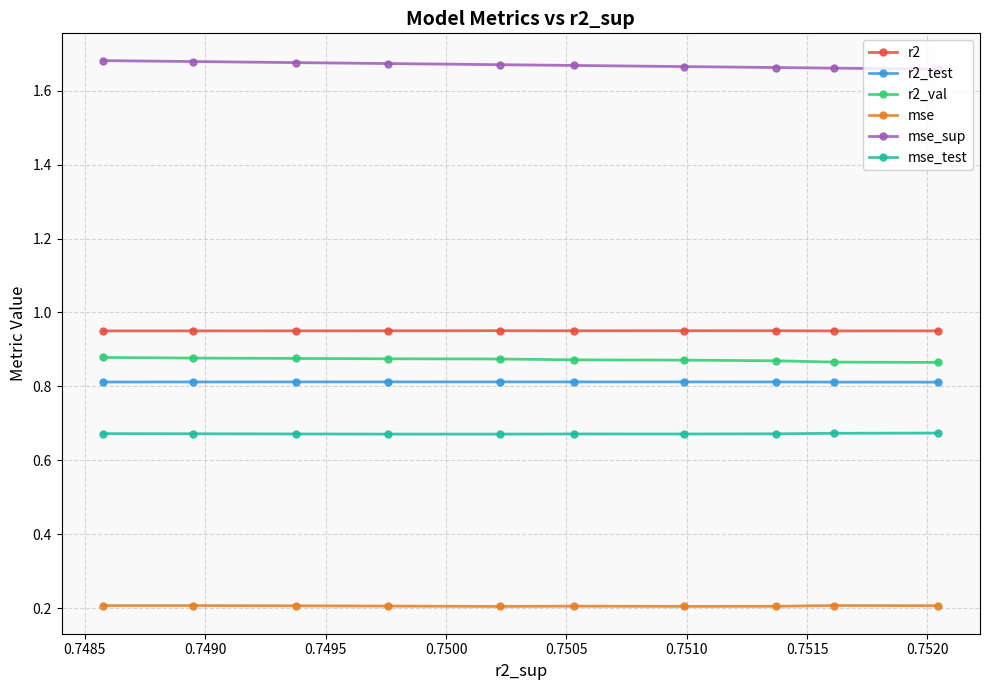

At how many categories does at least one series exceed 0?

10